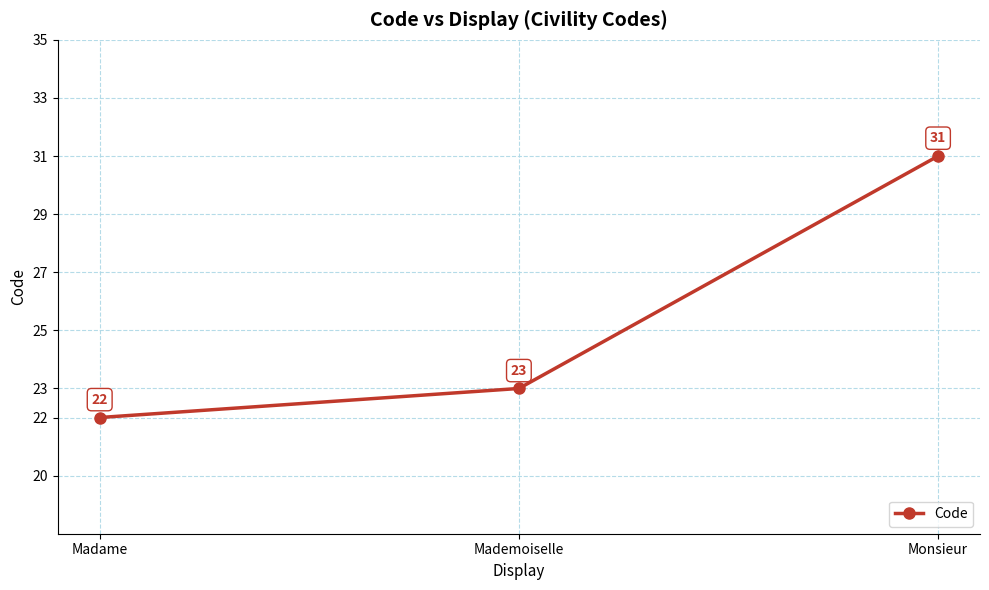

What is the approximate value at Mademoiselle?

23